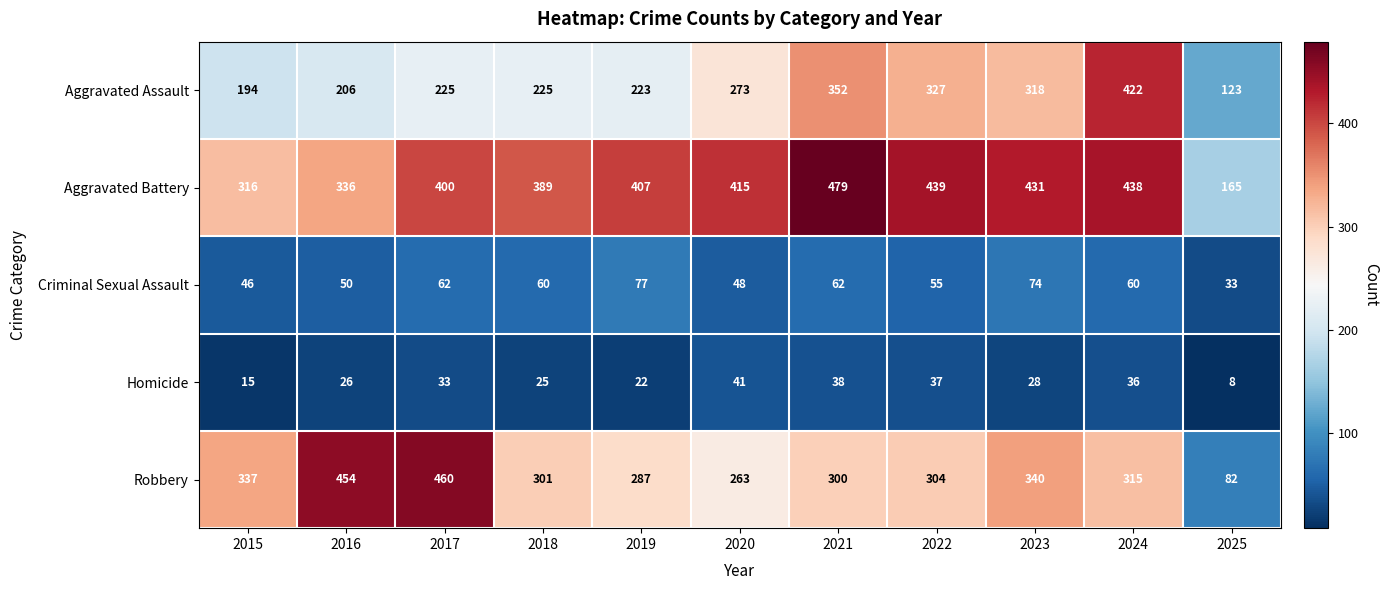

At 2016, list the series in order from largest to smallest.

Robbery, Aggravated Battery, Aggravated Assault, Criminal Sexual Assault, Homicide